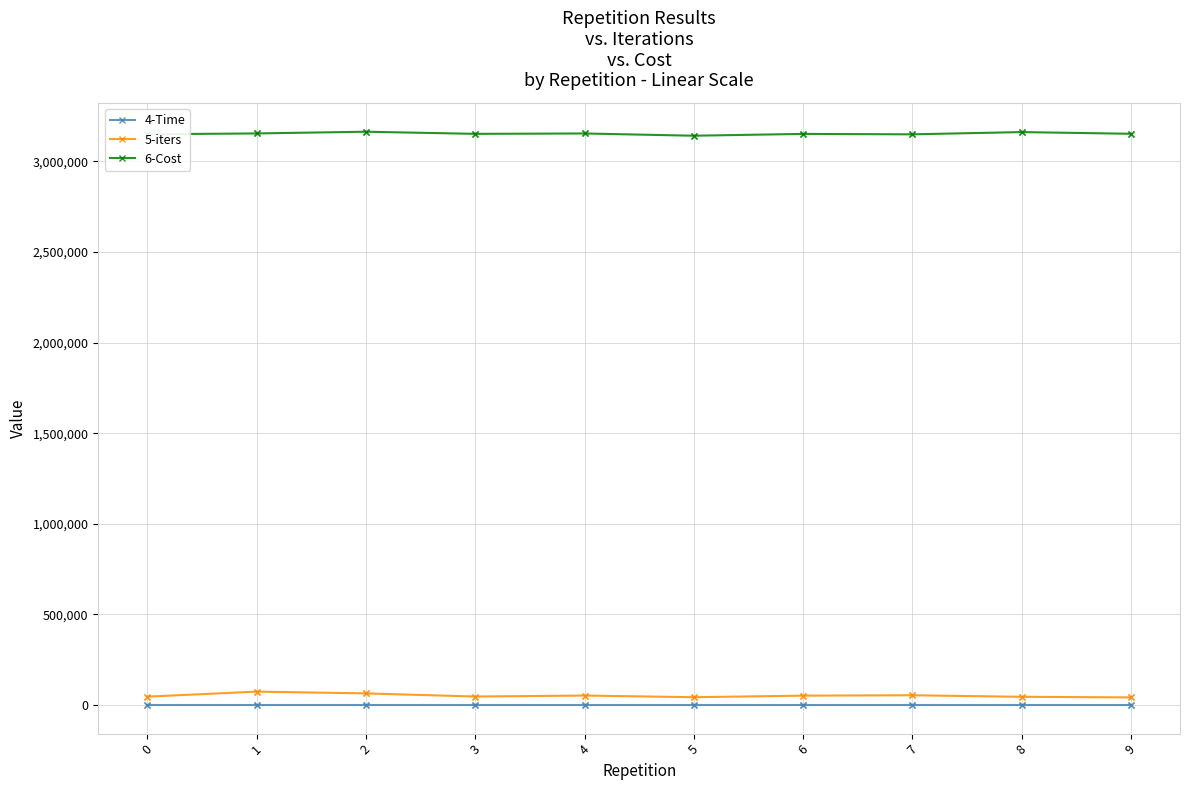

True or false: 6-Cost and 4-Time intersect in this chart.

False